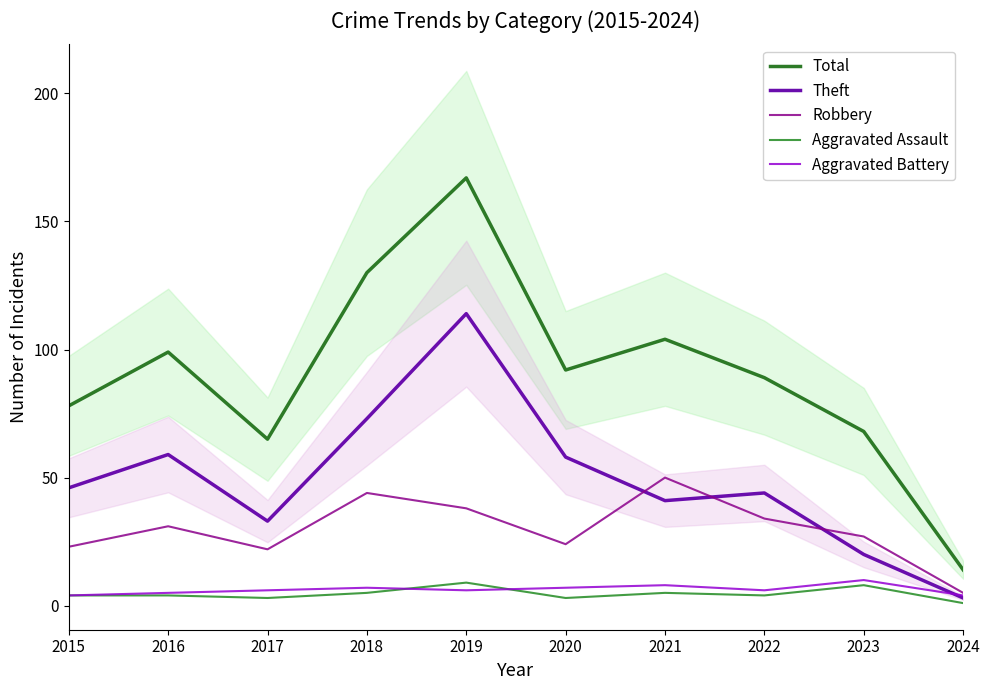

Where does the Total series first go above 92?

2016